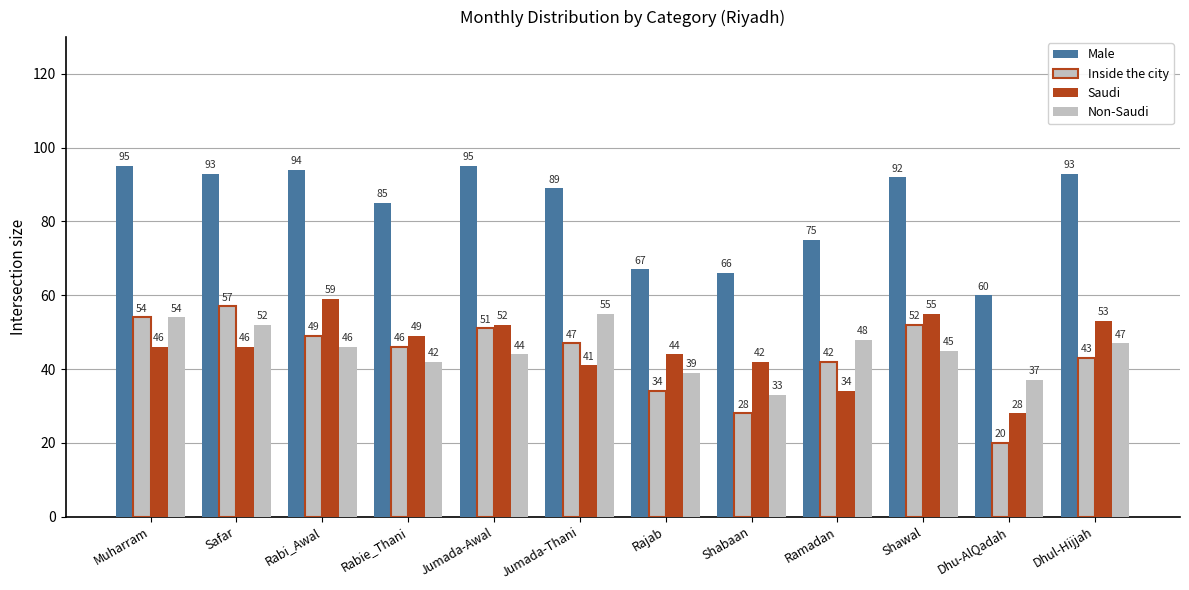

What is the sum of the Inside the city values at Jumada-Thani and Jumada-Awal?

98